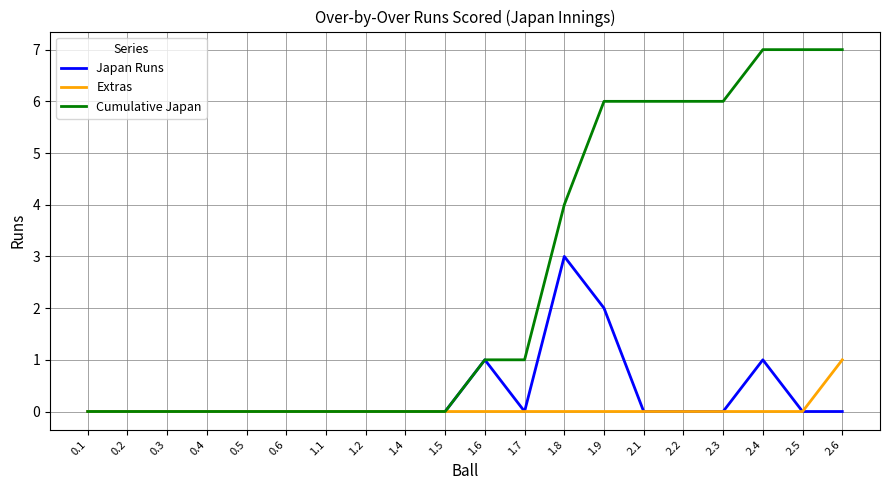

List the series in order of their peak value, lowest first.

Extras, Japan Runs, Cumulative Japan